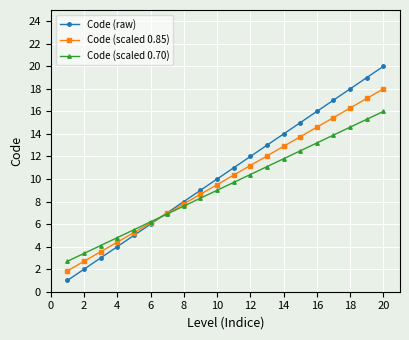

What is the difference between the second highest and second lowest values in the Code (scaled 0.70) series?

11.9